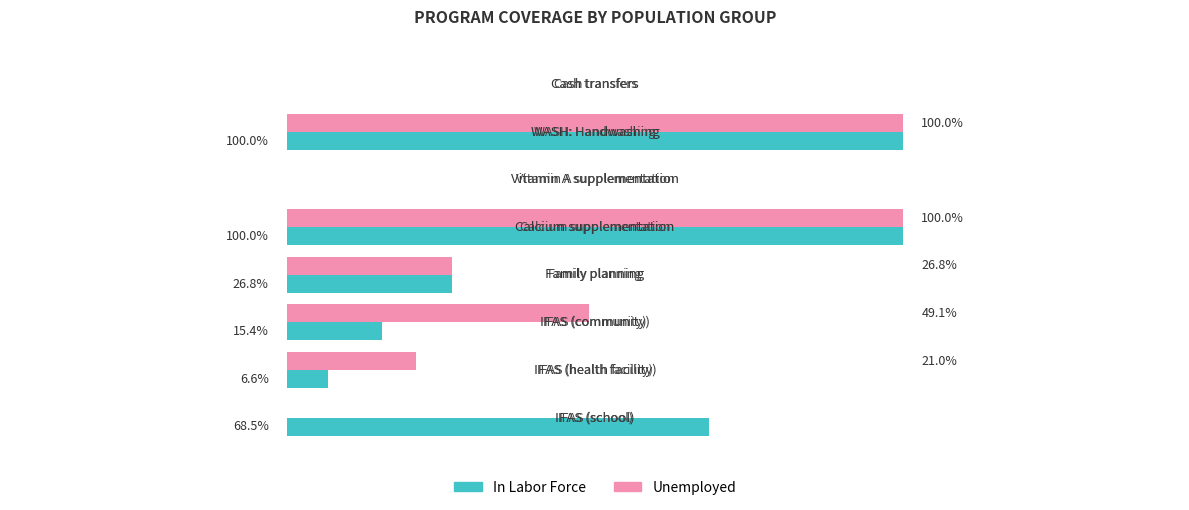

What are all the series names shown in the legend?

In Labor Force, Unemployed